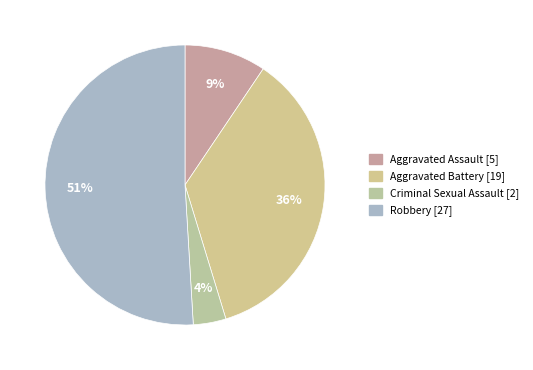

How many slices are in this pie chart?

4